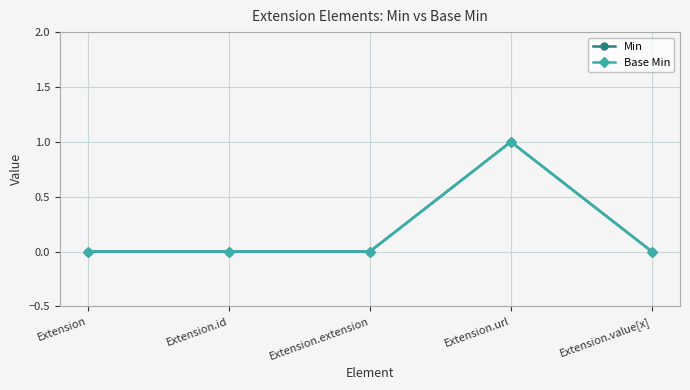

True or false: Min and Base Min cross at least once.

False